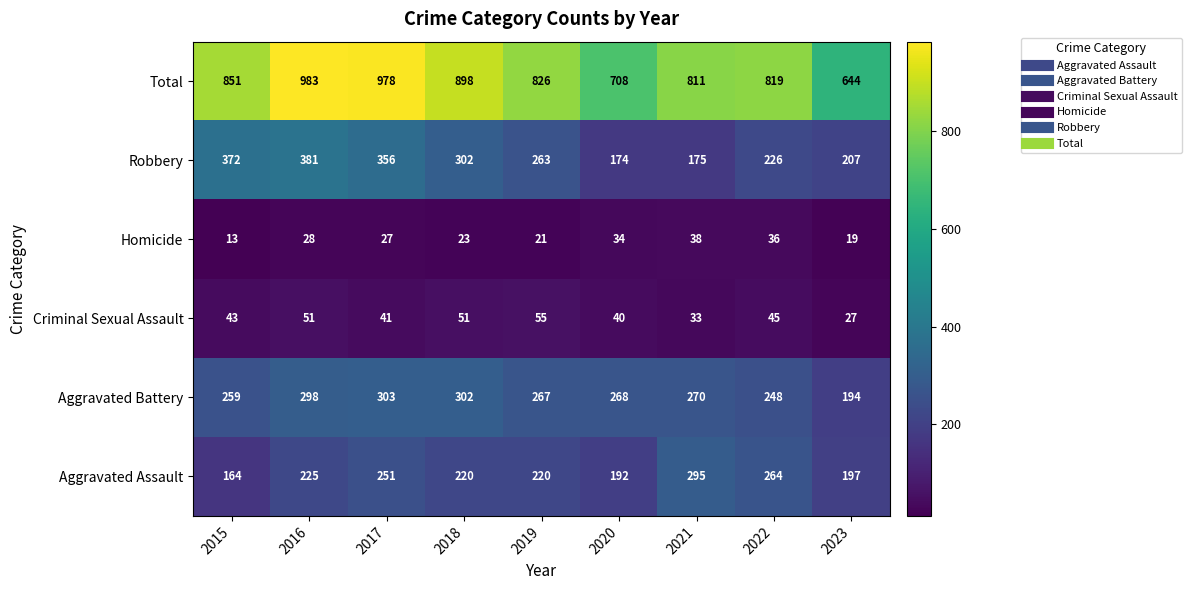

Which series has the largest total across all categories?

Total